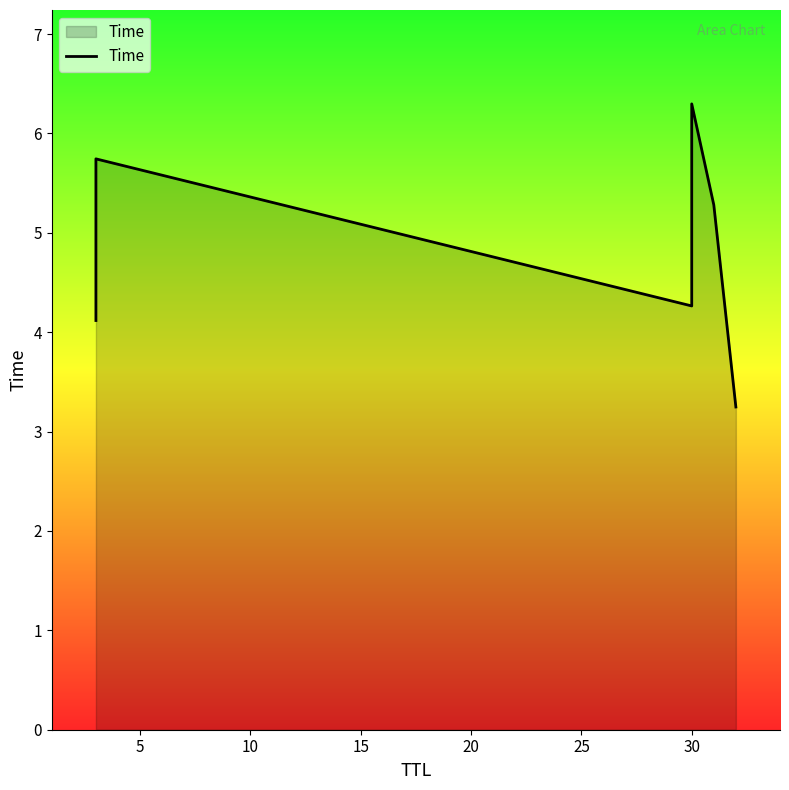

The value at 30 is 6.8. True or false?

False